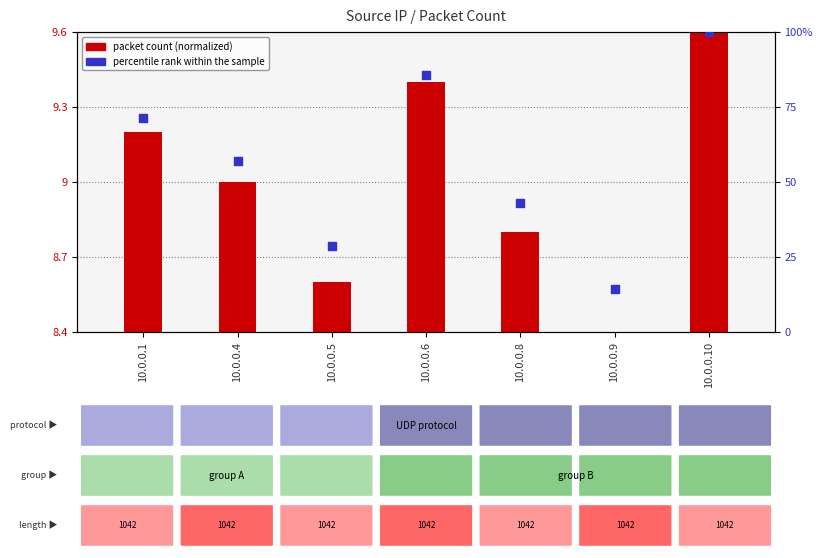

Is the value of percentile rank within the sample at 10.0.0.9 greater than the value of packet count (normalized) at 10.0.0.6?

Yes